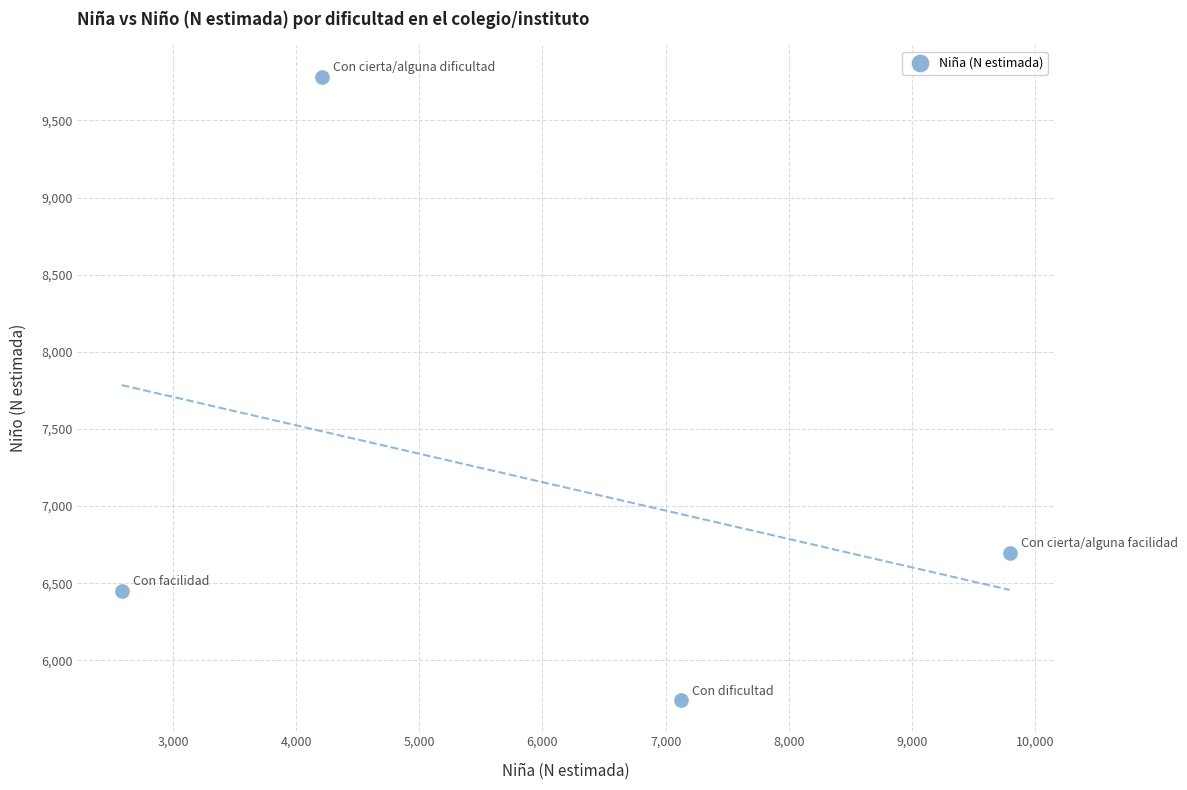

What Y value in the scatter plot is closest to 7763?

6696